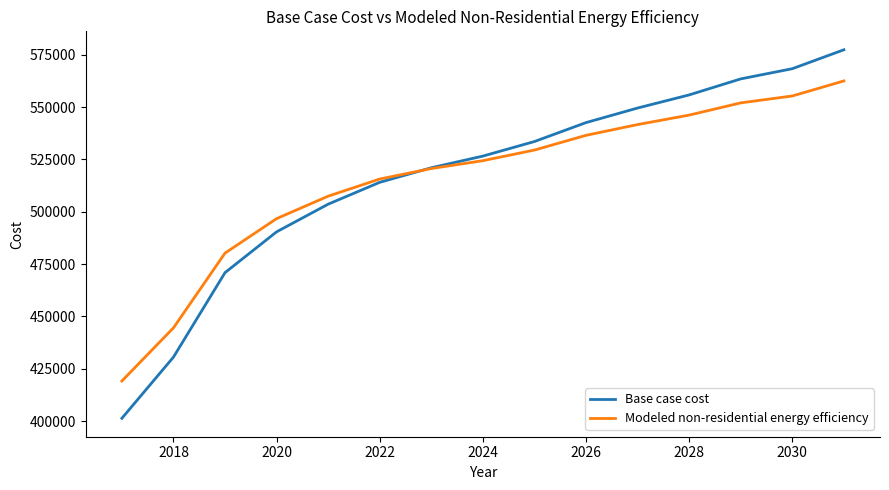

Which series has the widest spread of values?

Base case cost